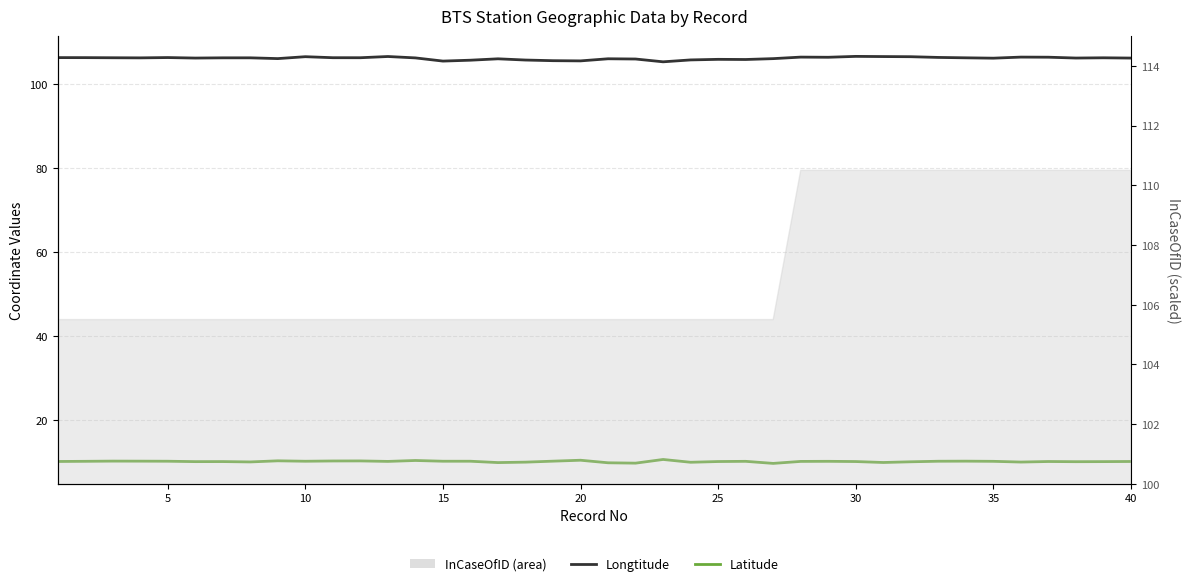

Does the chart have visible grid lines?

Yes